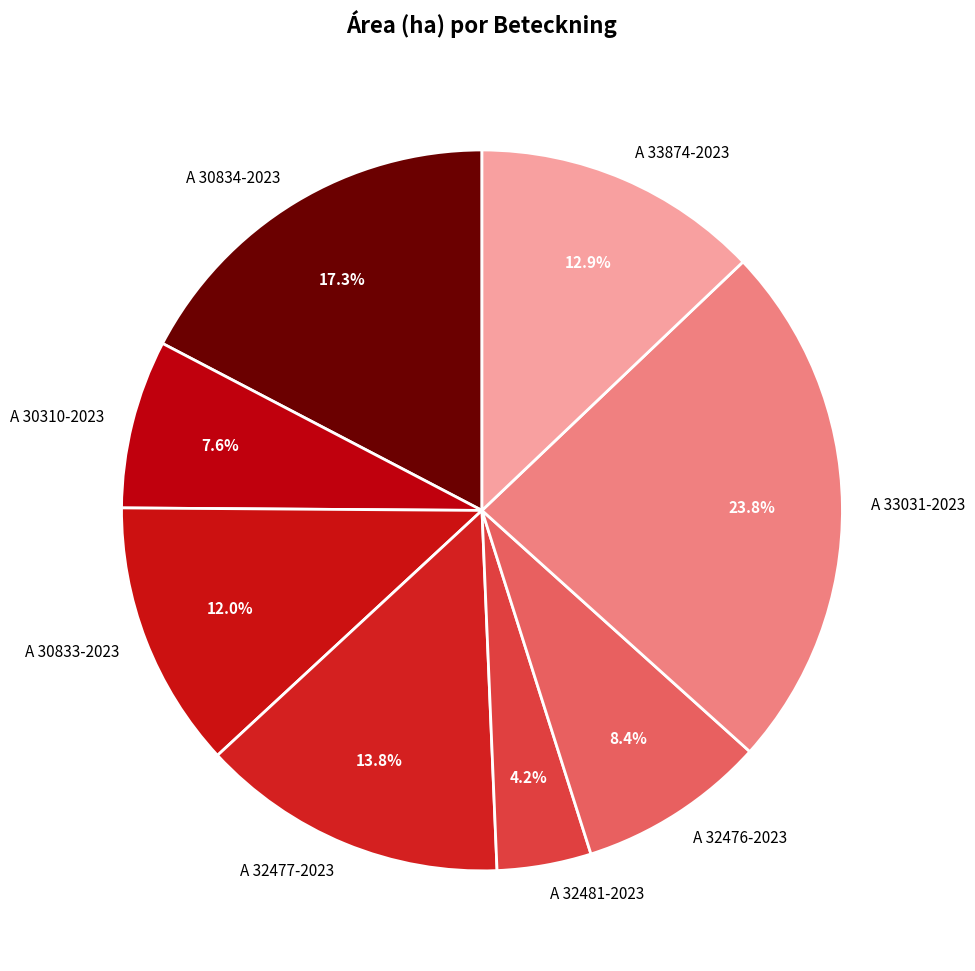

Count the number of slices in the pie.

8